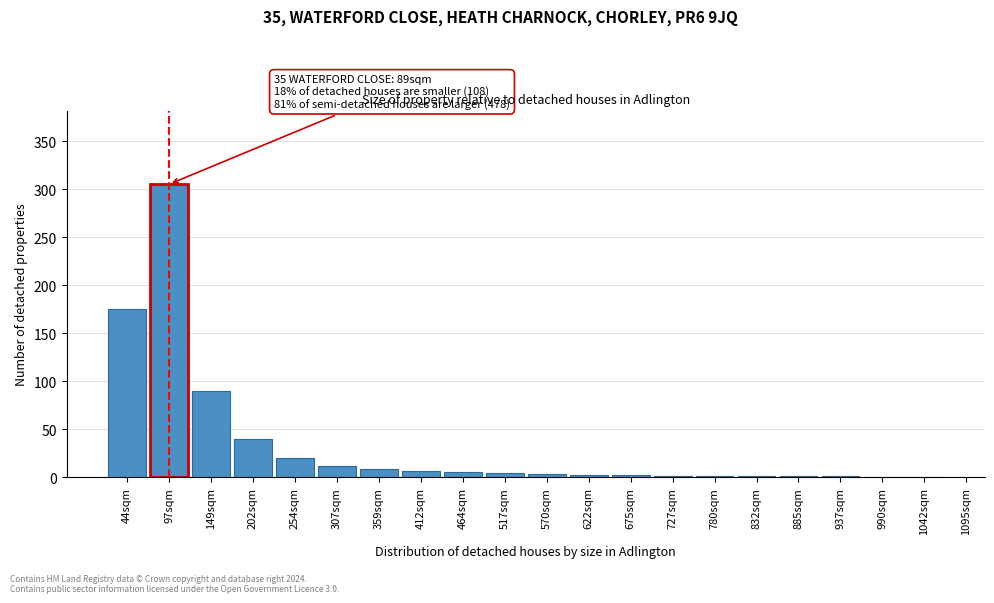

The value at 307sqm is 12. True or false?

True